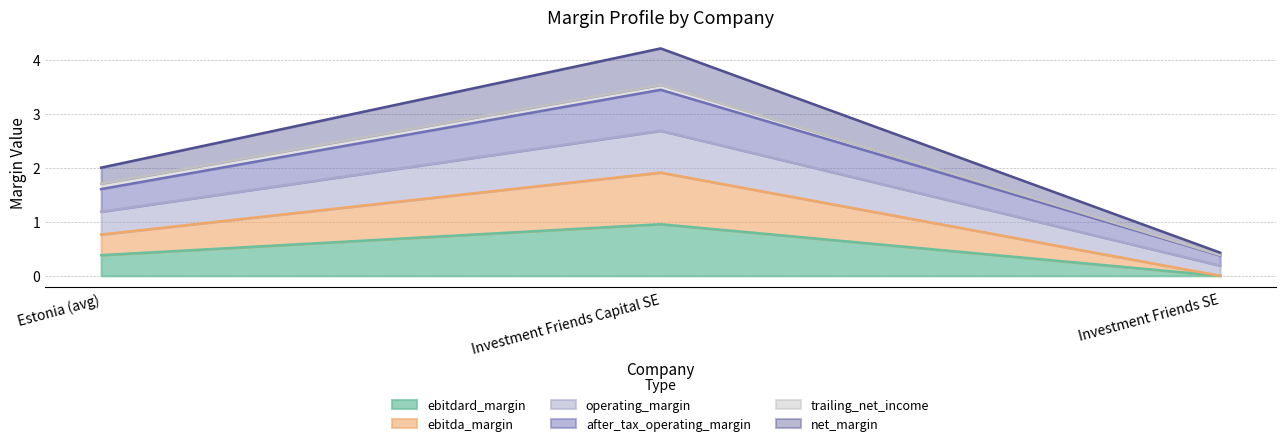

How many values in the operating_margin series are below 1?

1